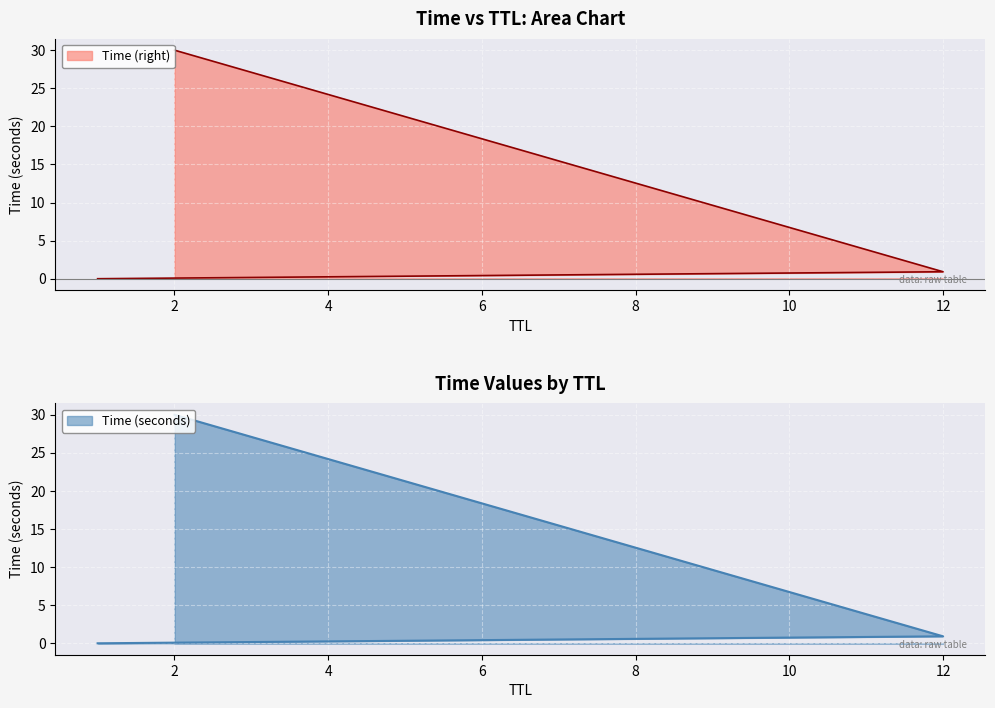

Does the chart display data point markers on the line(s)?

No